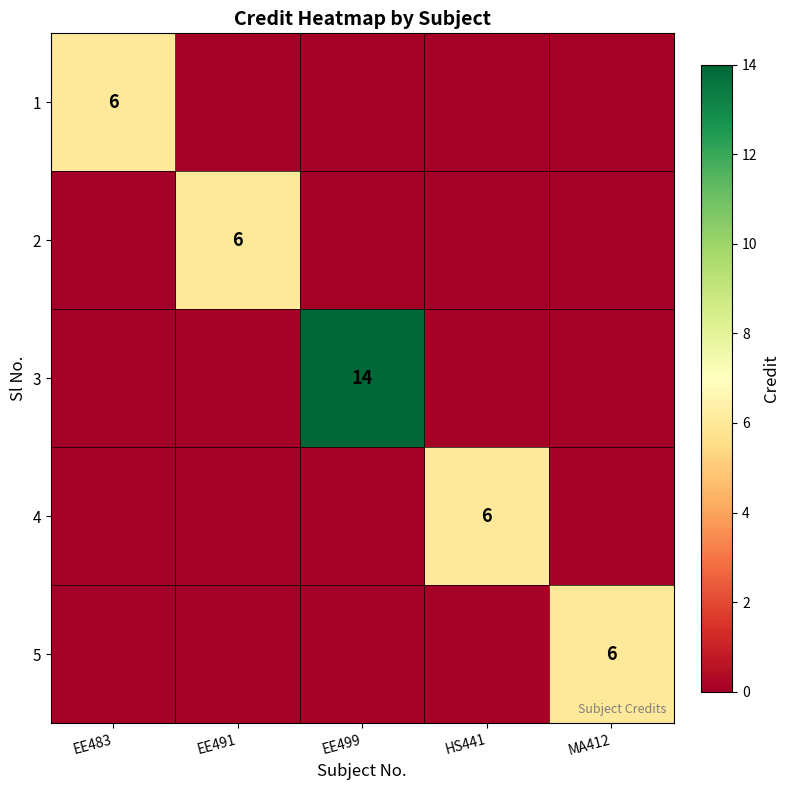

True or false: 5 has a value of 6 at MA412.

True